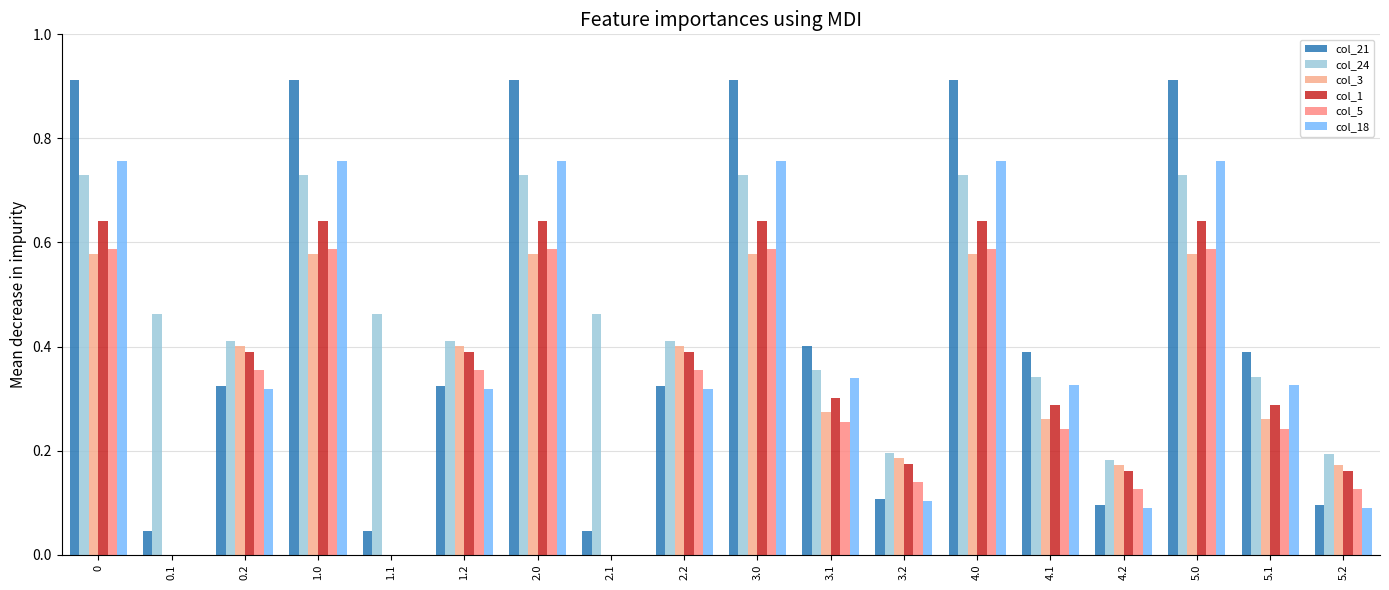

What are all the series names shown in the legend?

col_21, col_24, col_3, col_1, col_5, col_18